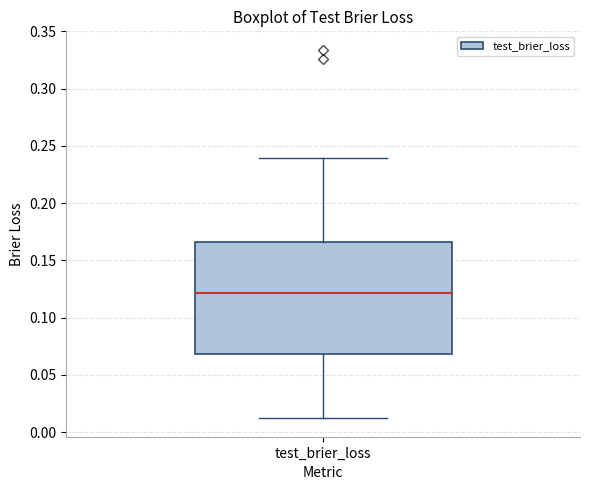

Transcribe this box plot: give where the median line is, the range the box spans, and where the two whiskers end, as read against the y-axis. The values are not printed on the chart, so give them approximately, as read against the axis.

median 0.120, box 0.070 to 0.165, whiskers 0.010 to 0.240